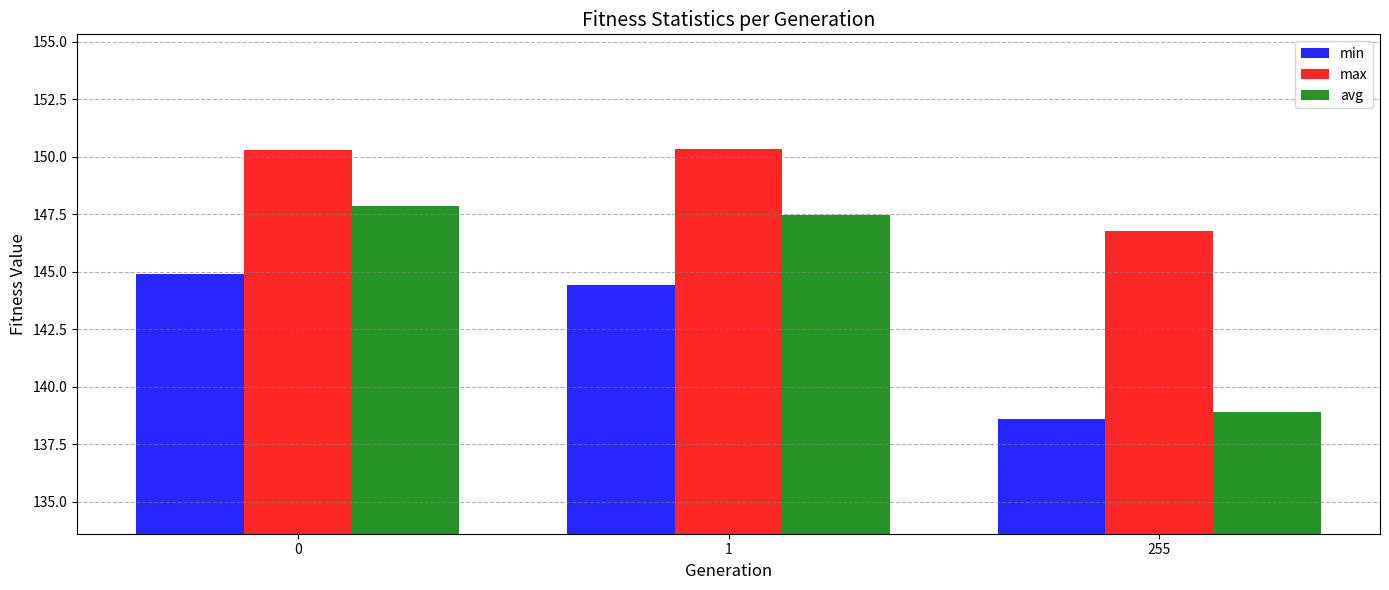

Rank the series at 1 from lowest to highest value.

min, avg, max